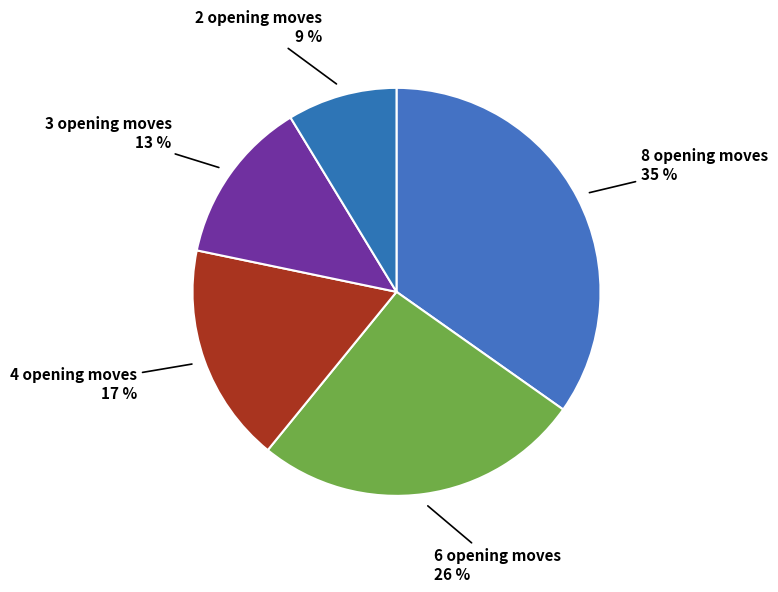

Combined, do 4 opening moves and 8 opening moves account for over 50%?

Yes